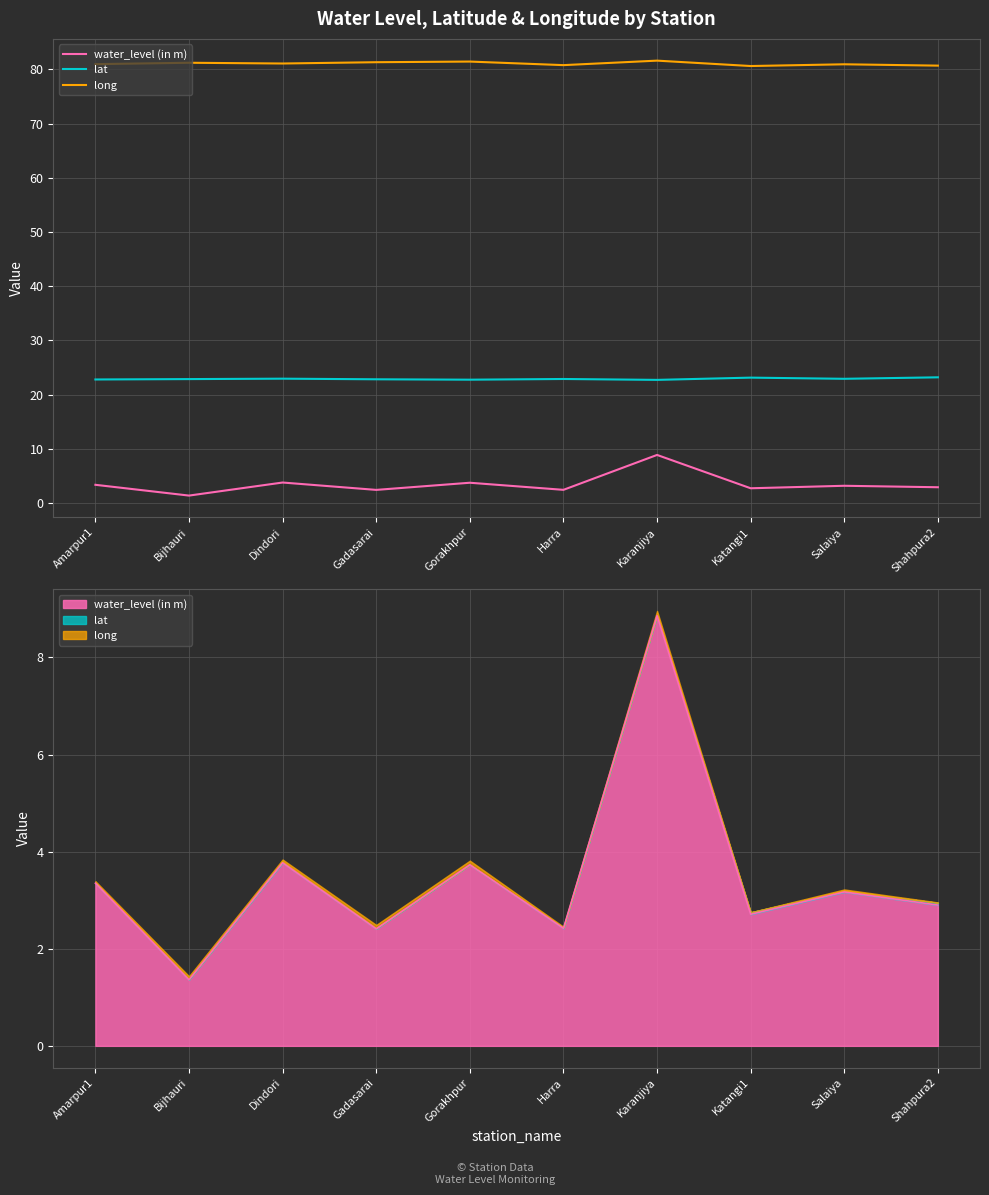

At which category does water_level (in m) reach its first local valley?

Bijhauri